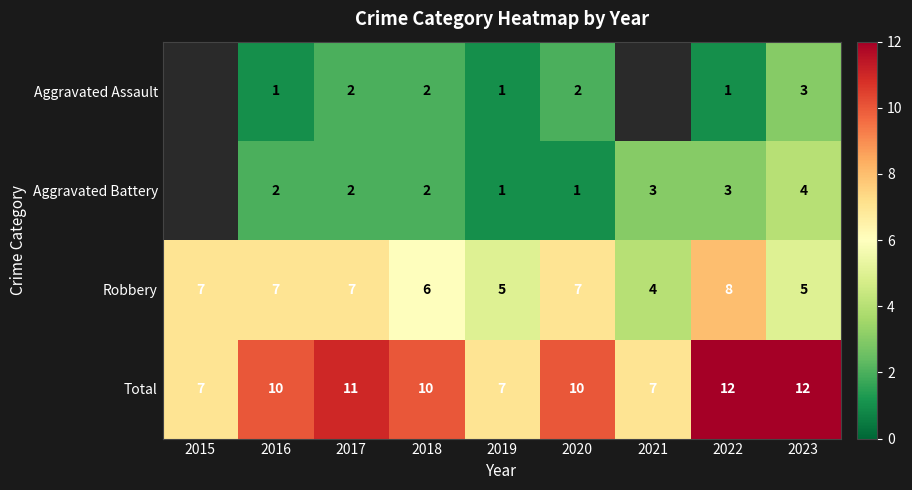

What is the spread (max minus min) of values at 2023?

9